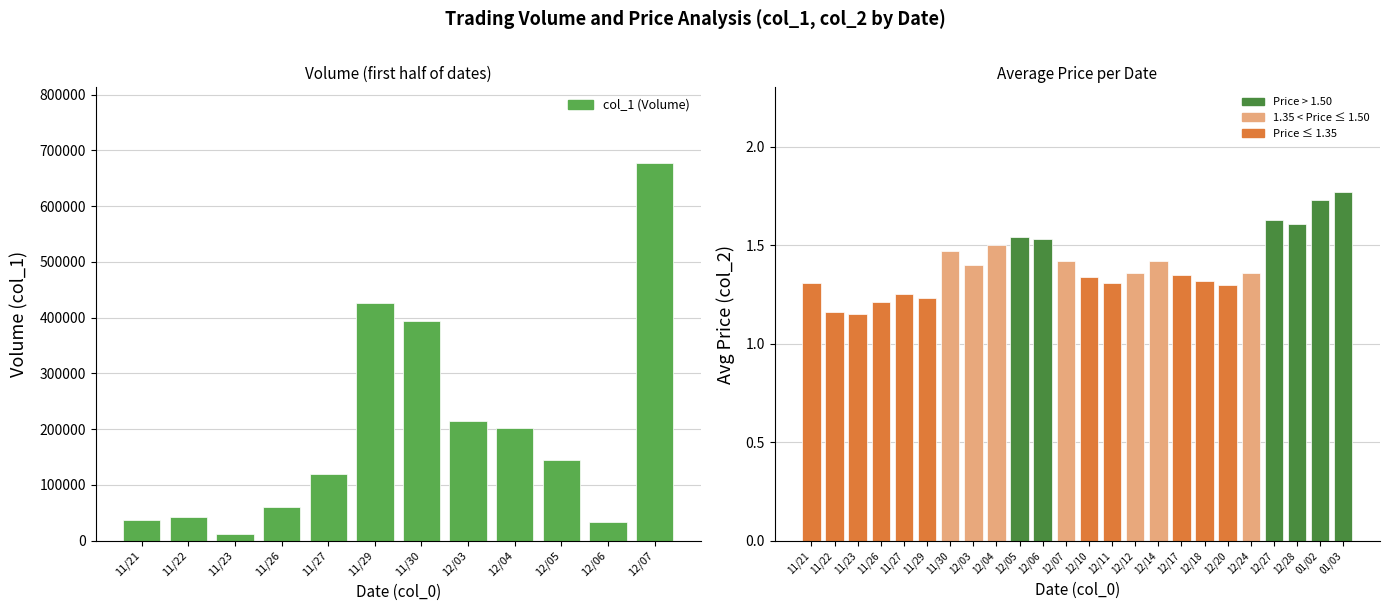

Rank the categories by value from lowest to highest.

11/23, 11/22, 11/26, 11/29, 11/27, 12/20, 11/21, 12/11, 12/18, 12/10, 12/17, 12/12, 12/24, 12/03, 12/07, 12/14, 11/30, 12/04, 12/06, 12/05, 12/28, 12/27, 01/02, 01/03